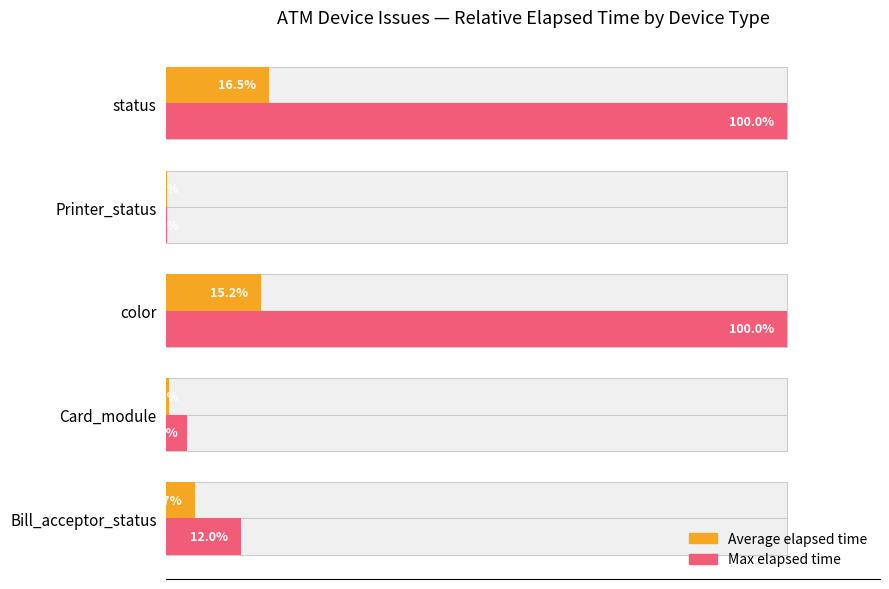

Reading left to right, transcribe all the data shown in this chart.

Average elapsed time: 4.7	0.4	15.2	0.2	16.5
Max elapsed time: 12.0	3.3	100.0	0.2	100.0